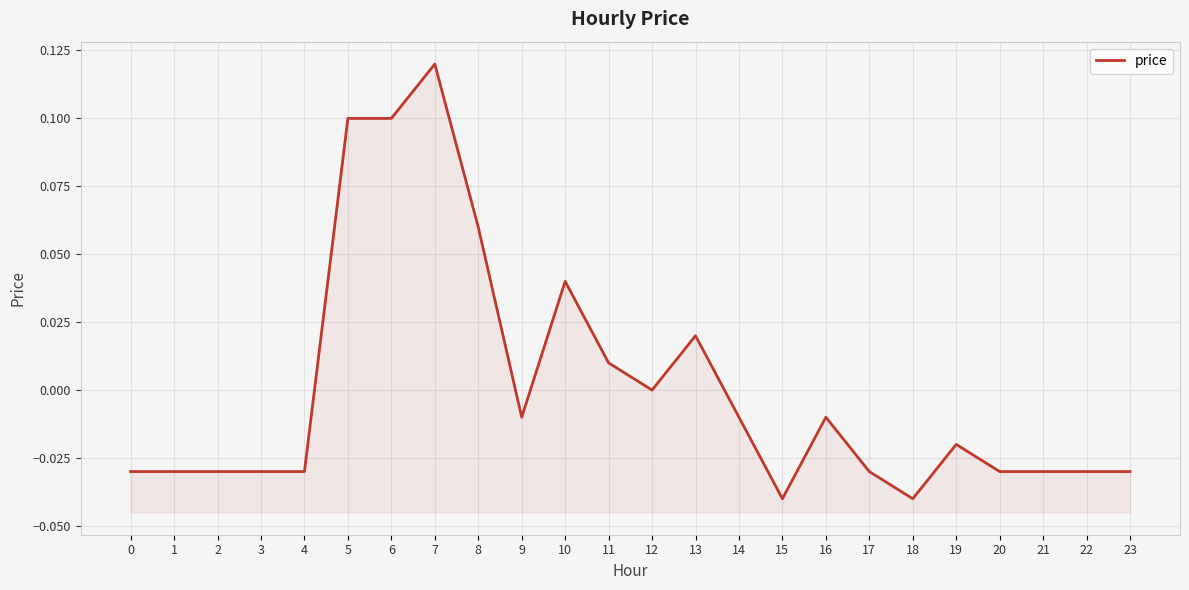

Which category has the lowest value across all series?

15